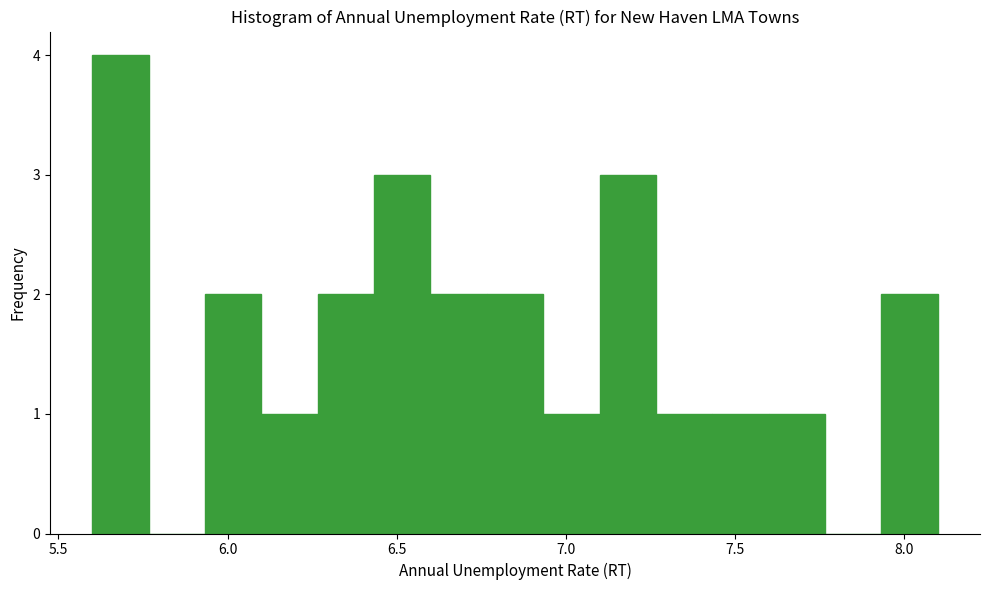

Read against the x-axis, roughly where is the centre of the tallest bar?

5.70